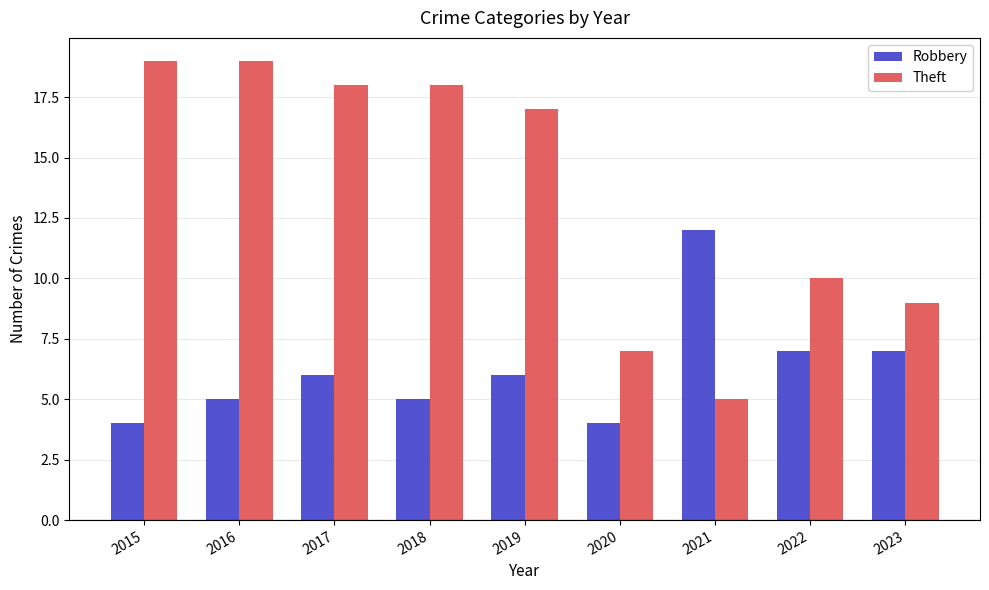

What is the value of the Robbery bar at the 9th from the left?

7